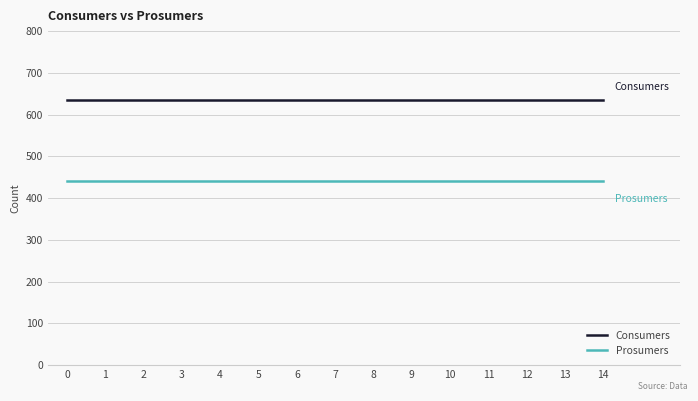

What is the spread (max minus min) of values at 2?

195